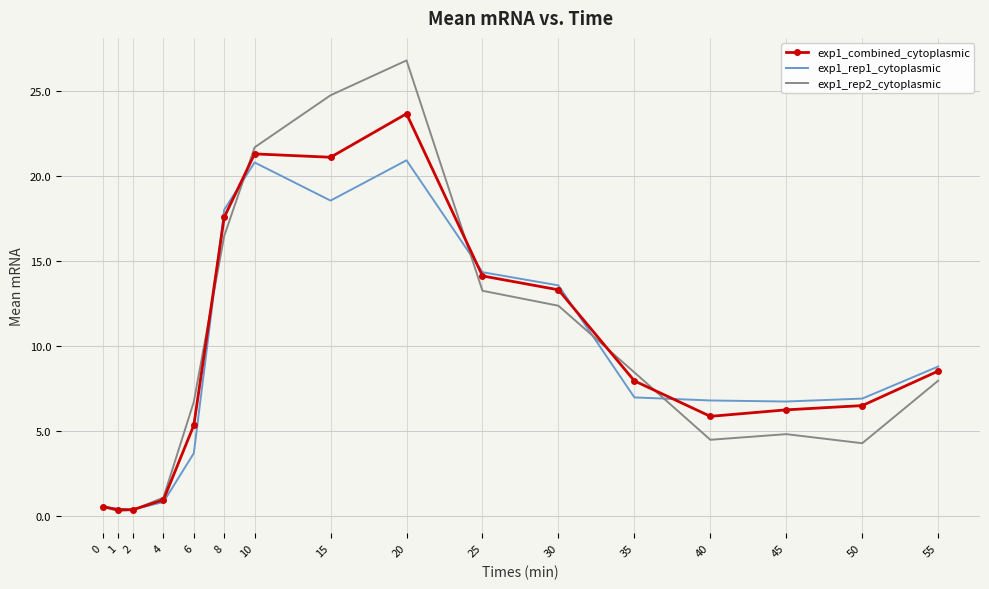

What is the maximum value shown in the chart?

26.8